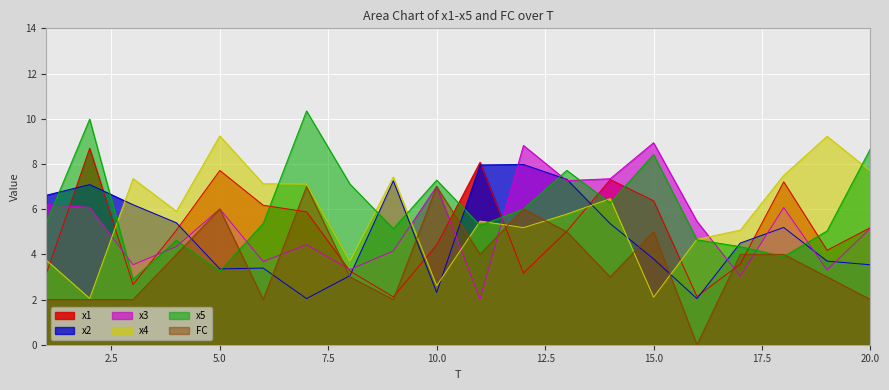

What are all the series names shown in the legend?

x1, x2, x3, x4, x5, FC